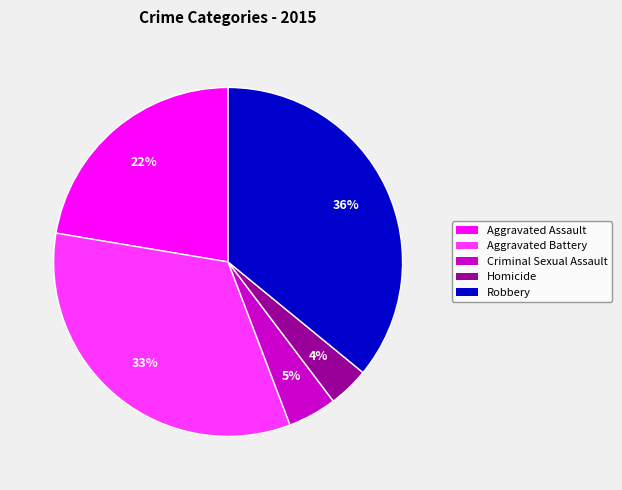

Is it true that Robbery is 44% of the pie?

False